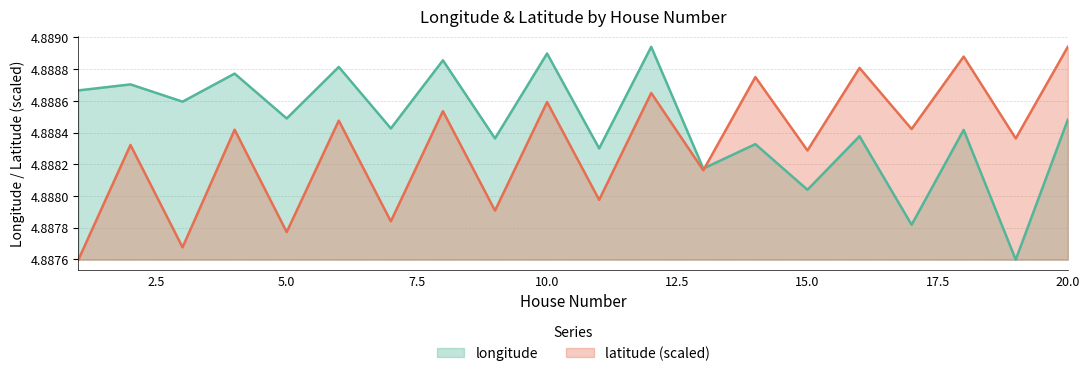

What is the total value across all series at 10?

9.8